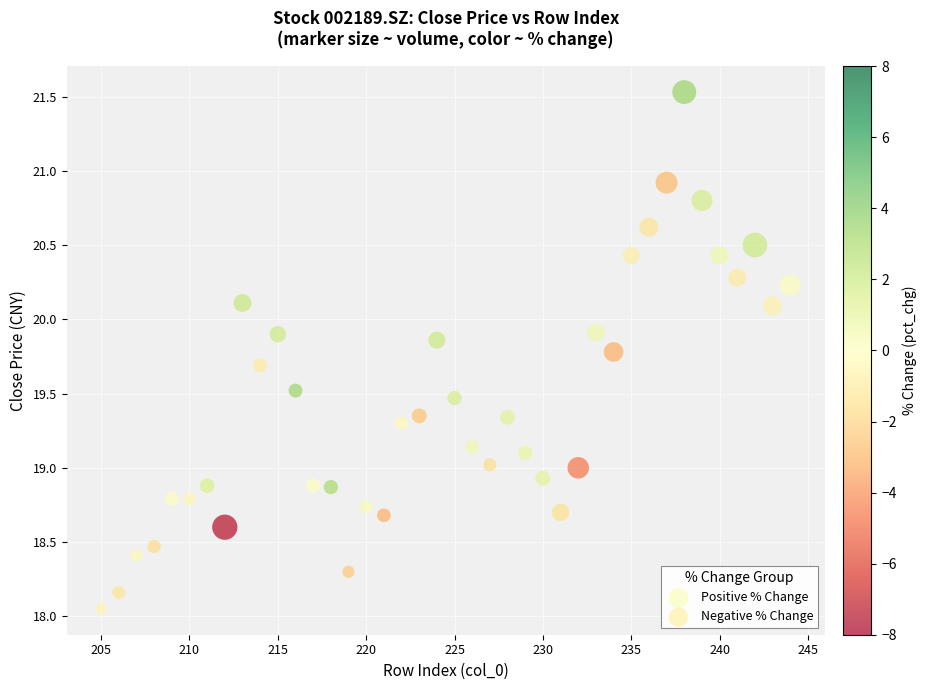

Which series contains the lowest Y value?

Negative % Change